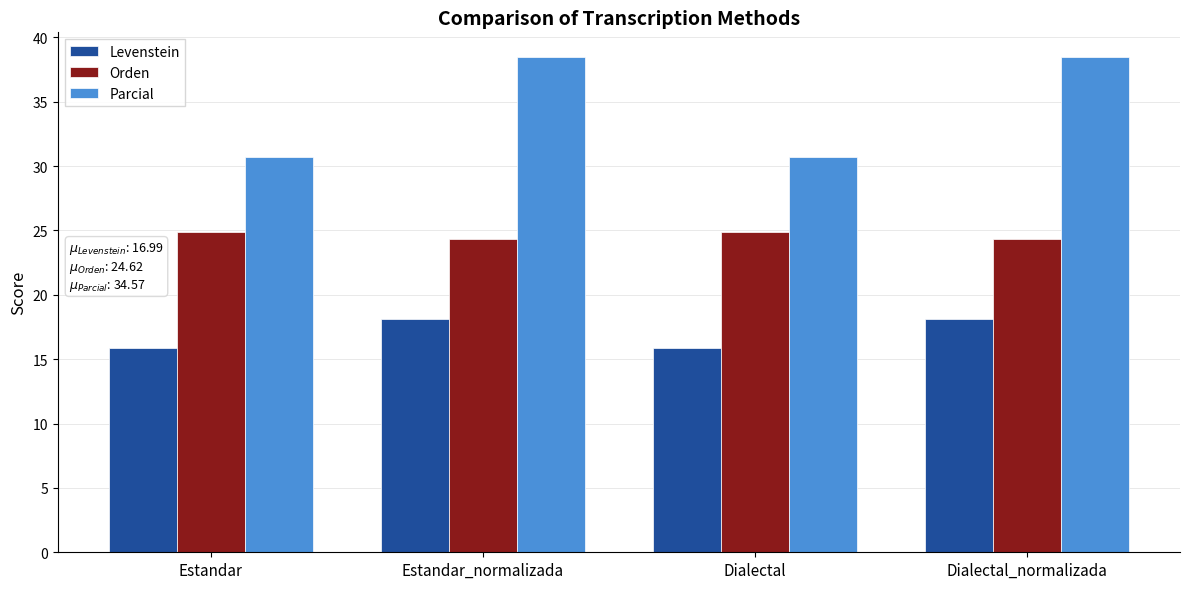

How many bars are there in total?

12